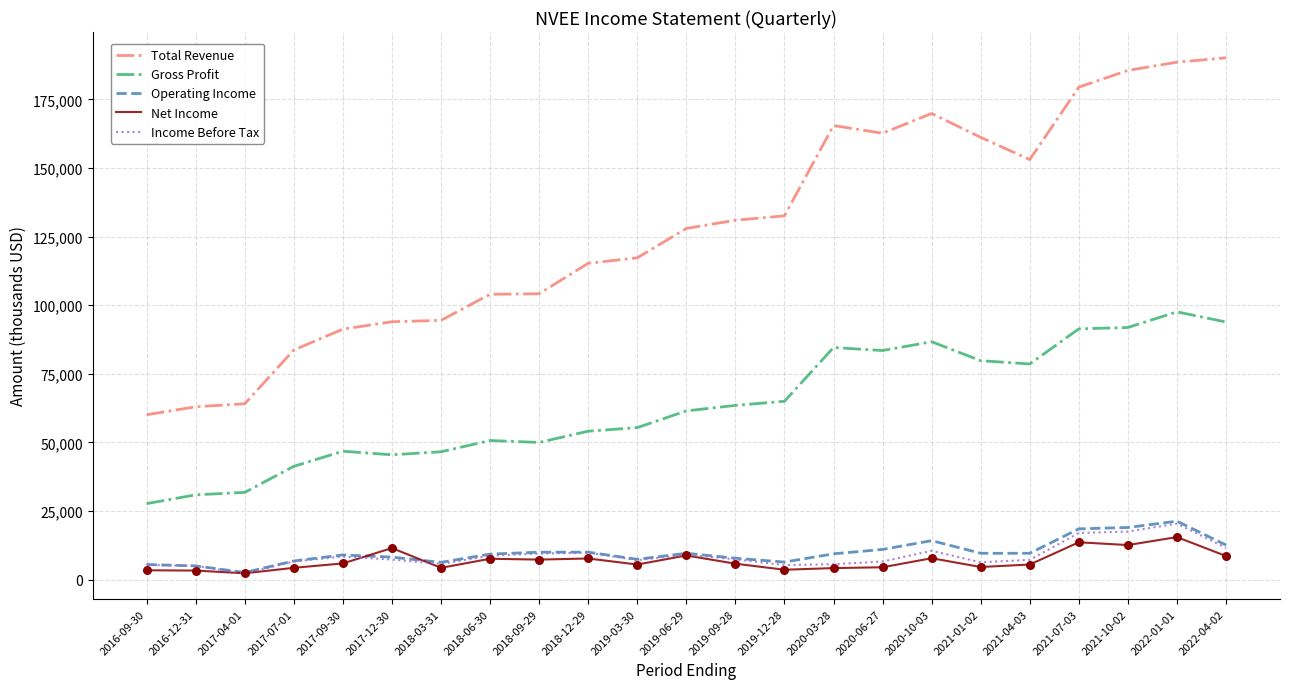

Which series has the largest range (max minus min)?

Total Revenue